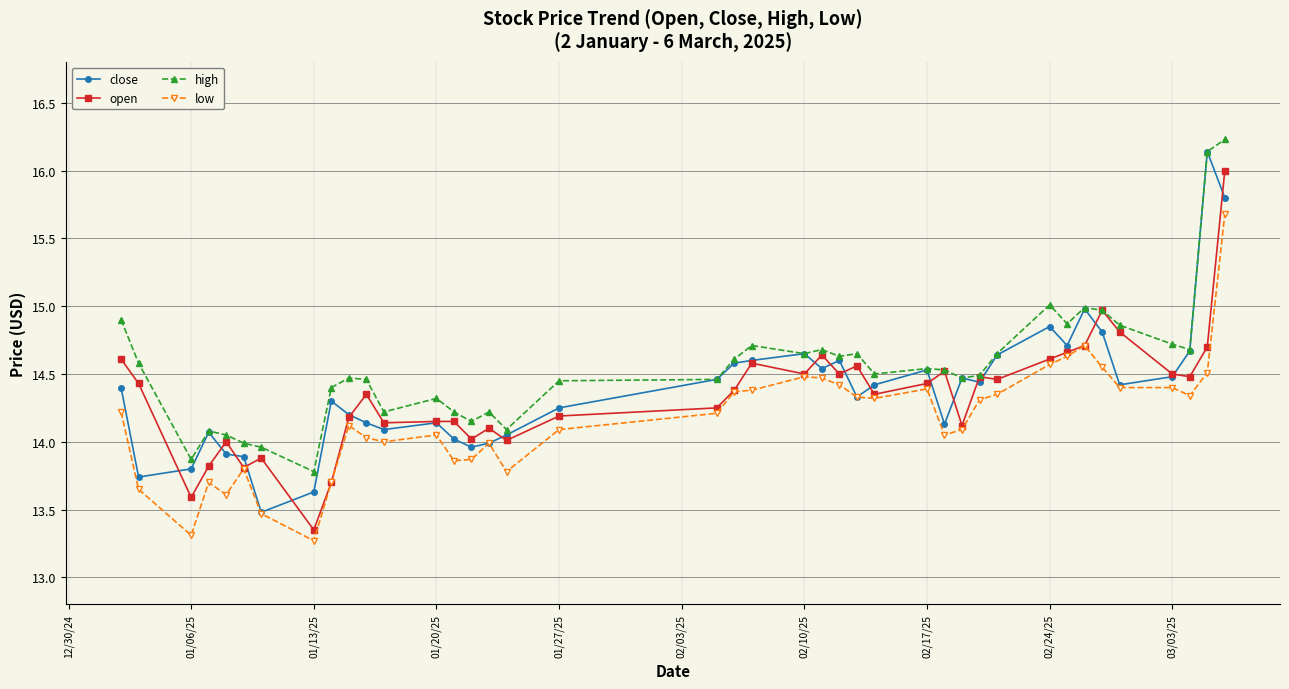

What is the value of the high point at the 10th from the left?

14.5